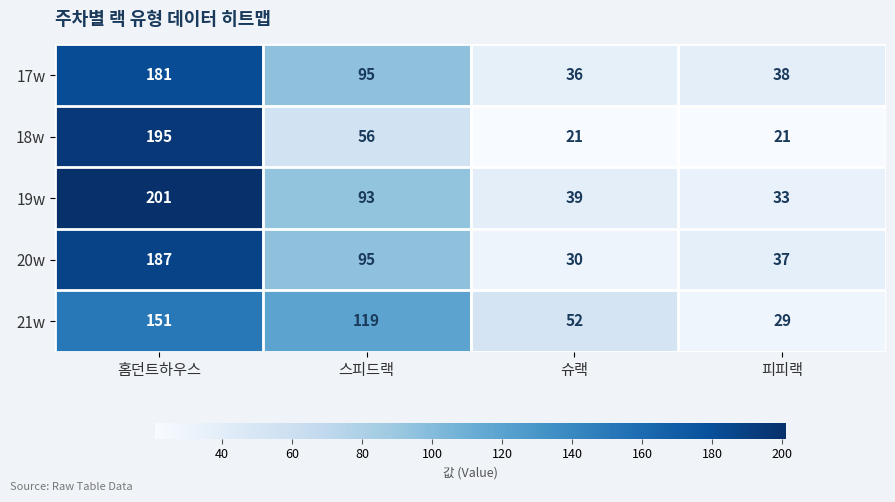

What is the approximate value of 17w at 스피드랙, to the nearest 10?

100